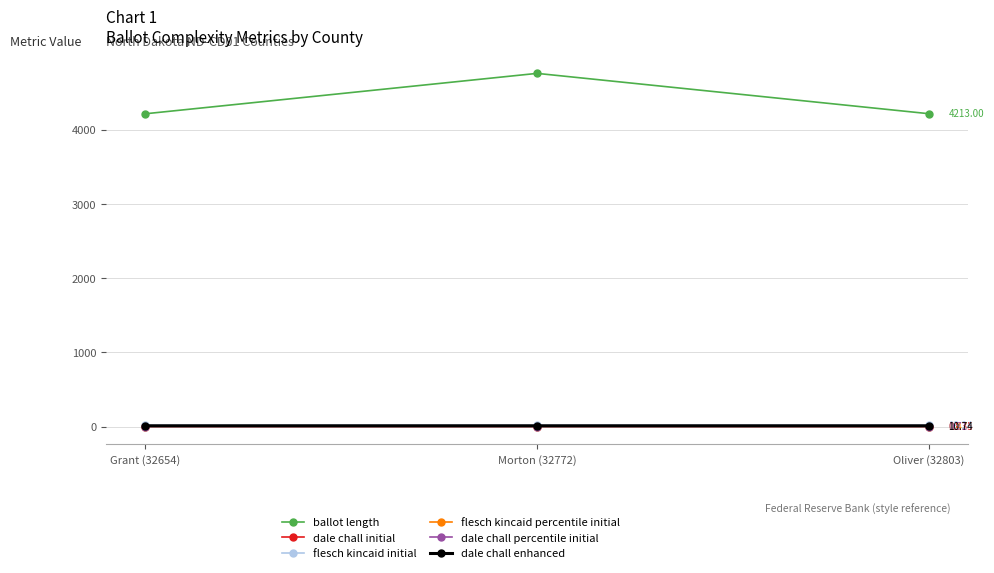

Count the number of categories in the chart.

3